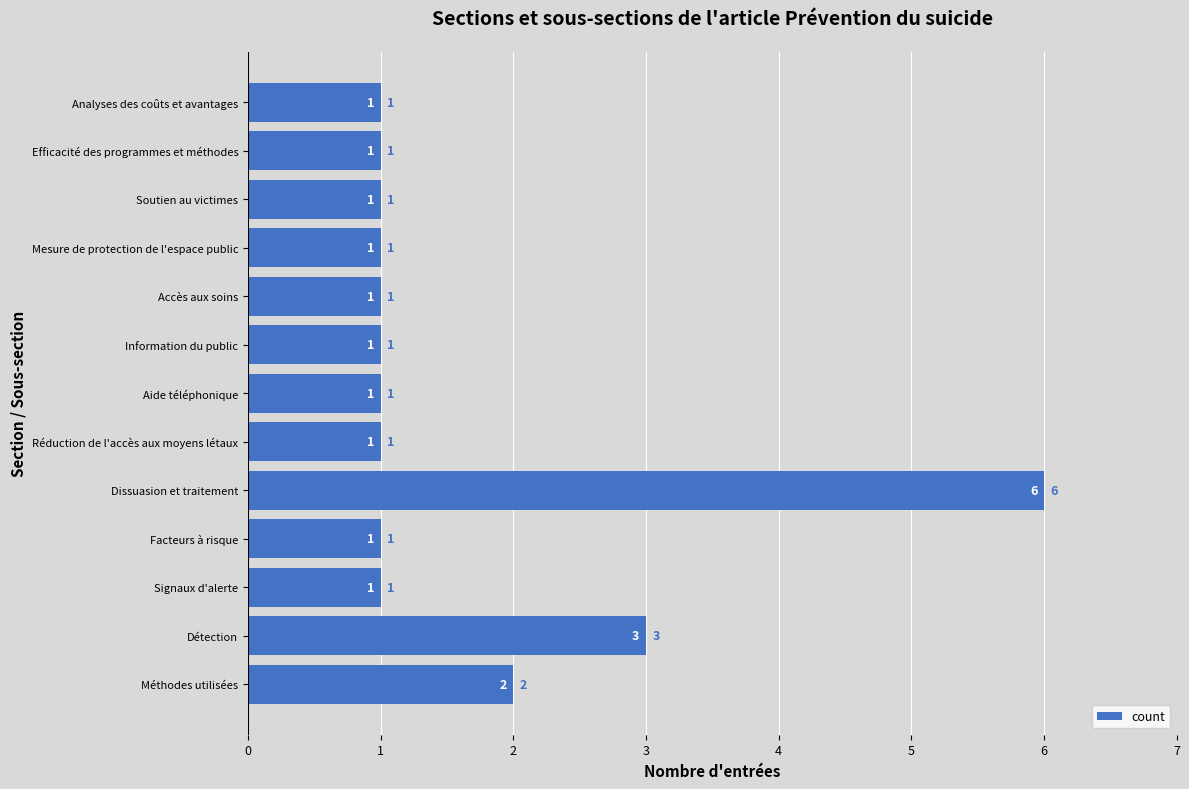

Where is the data nearest to the value 3?

Détection